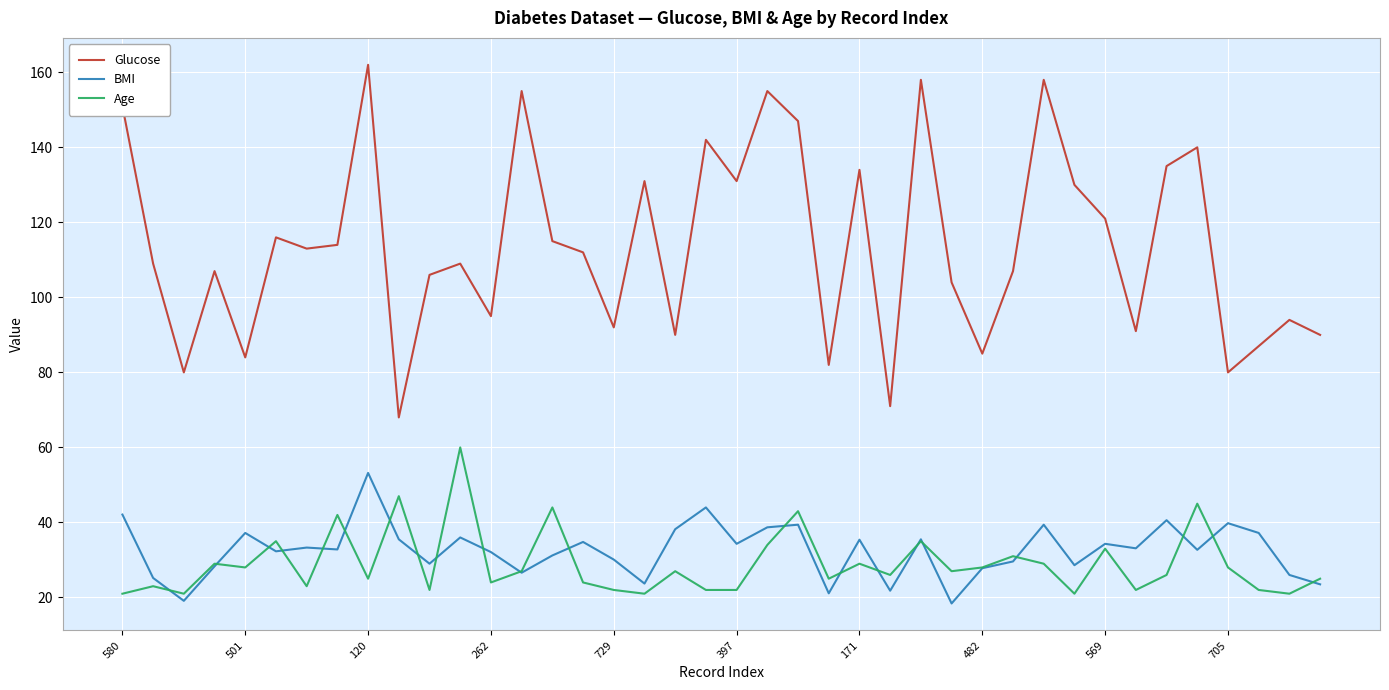

Rank the series by their maximum value, from lowest to highest.

BMI, Age, Glucose